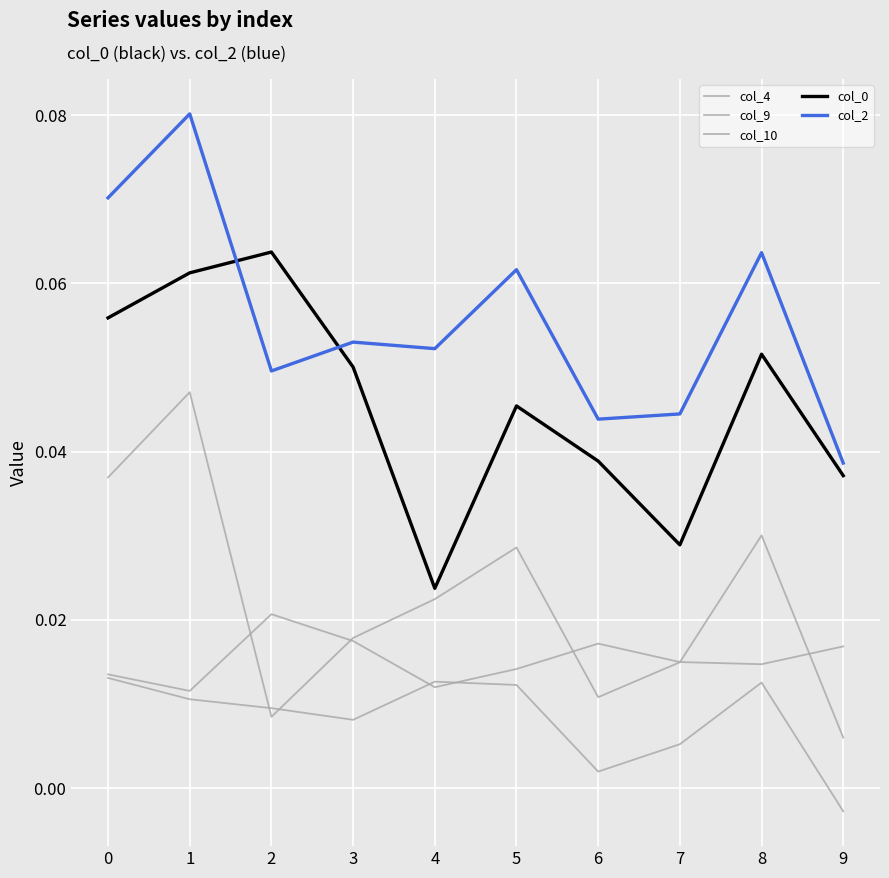

Is this an area chart (filled region under the line)?

No